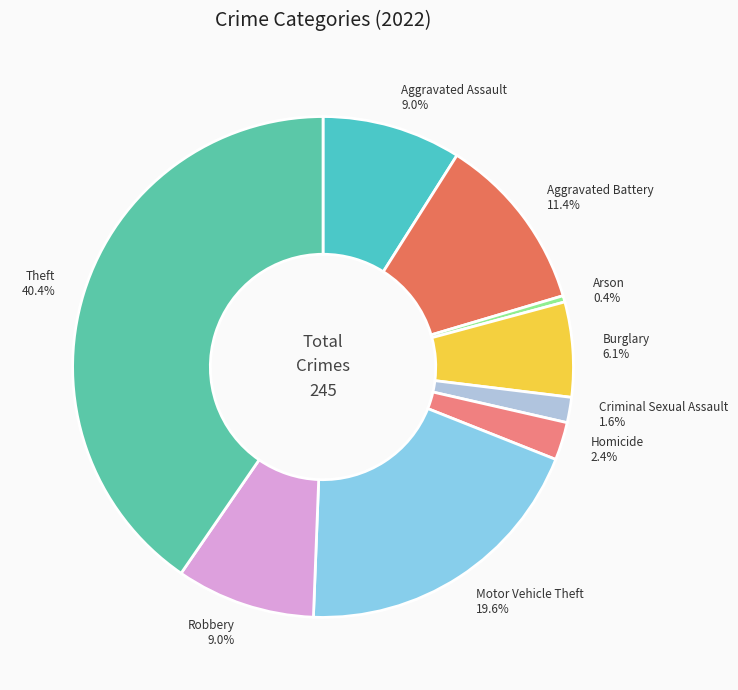

To the nearest percent, what is the difference between the largest and smallest slice percentages?

40%